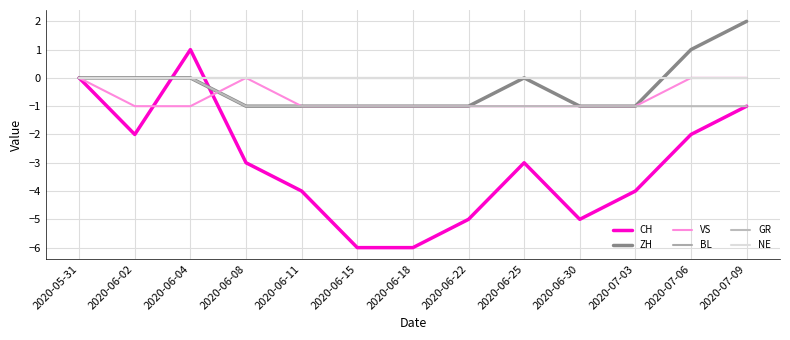

Reading right to left, list all the values displayed in this chart.

CH: -1	-2	-4	-5	-3	-5	-6	-6	-4	-3	1	-2	0
ZH: 2	1	-1	-1	0	-1	-1	-1	-1	-1	0	0	0
VS: 0	0	-1	-1	-1	-1	-1	-1	-1	0	-1	-1	0
BL: 0	0	0	0	0	0	0	0	0	0	0	0	0
GR: -1	-1	-1	-1	-1	-1	-1	-1	-1	-1	0	0	0
NE: 0	0	0	0	0	0	0	0	0	0	0	0	0